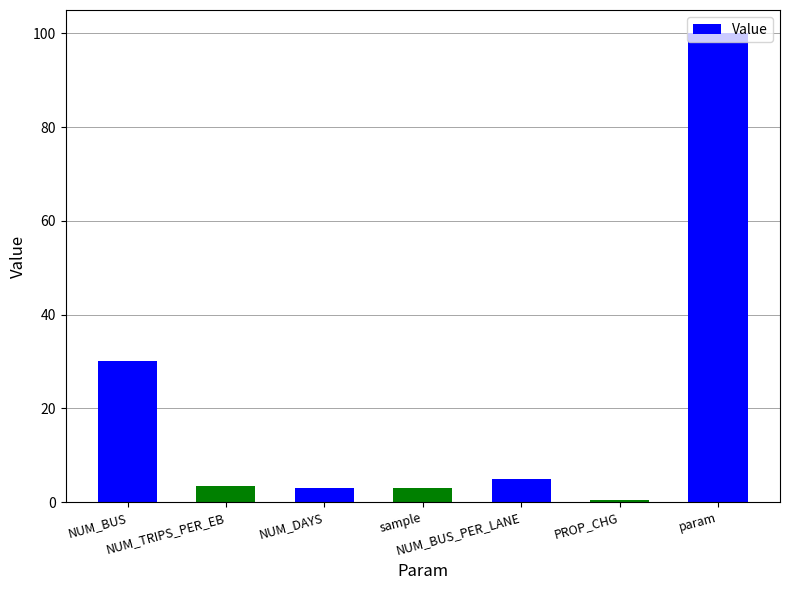

The value at NUM_BUS_PER_LANE is 5.0. True or false?

True